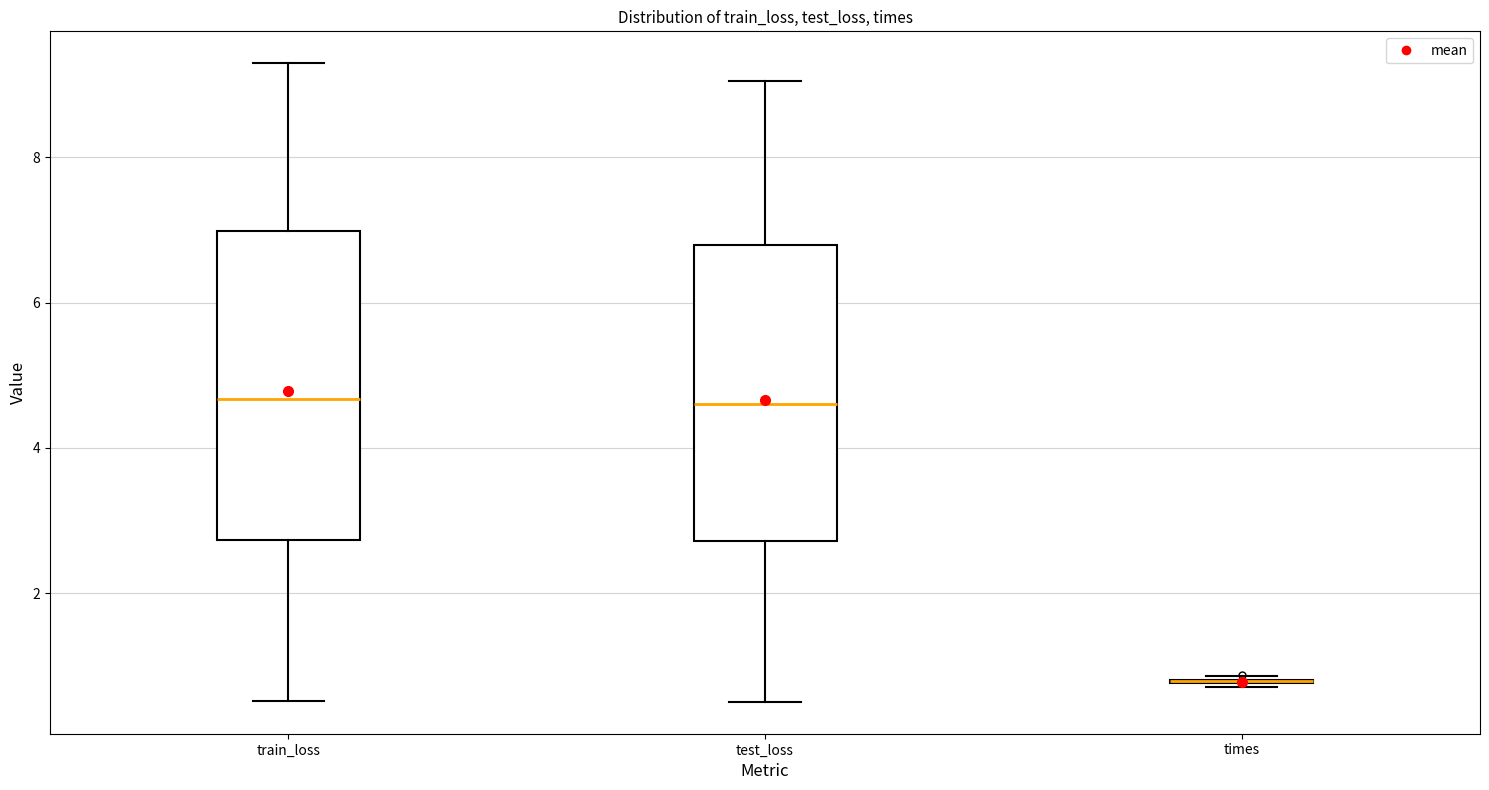

Reading left to right, read every box against the y-axis: the position of its median line, the range the box covers, and the ends of its whiskers. The values are not printed on the chart, so give them approximately, as read against the axis.

train_loss: median 4.6, box 2.8 to 7.0, whiskers 0.6 to 9.2
test_loss: median 4.6, box 2.8 to 6.8, whiskers 0.6 to 9.0
times: box collapsed to a line at 0.8, whiskers 0.8 to 0.8